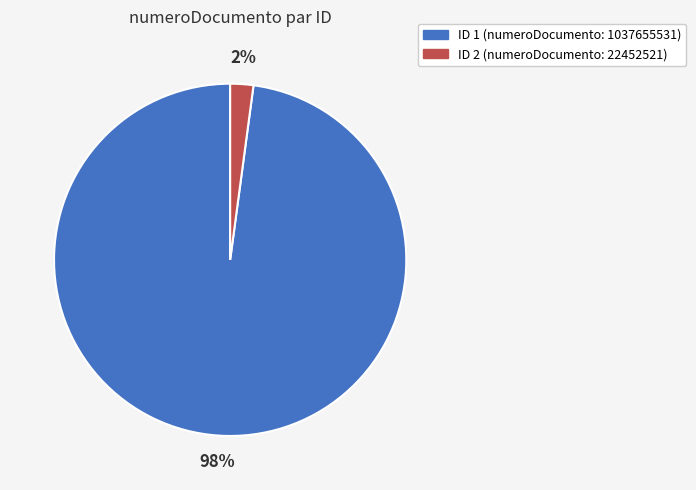

How many segments does this pie chart have?

2